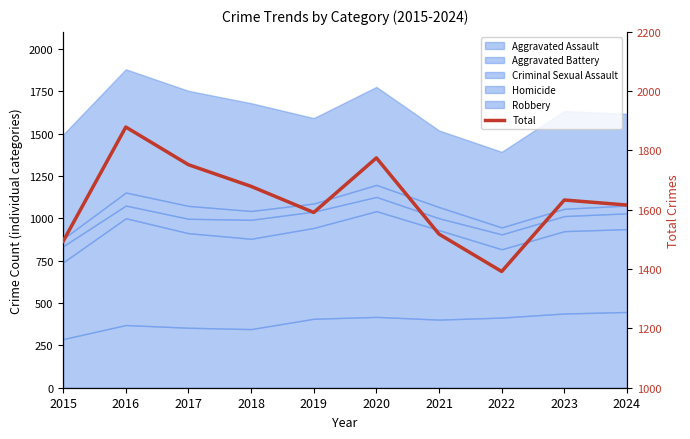

The value at 2017 is 2453. True or false?

False